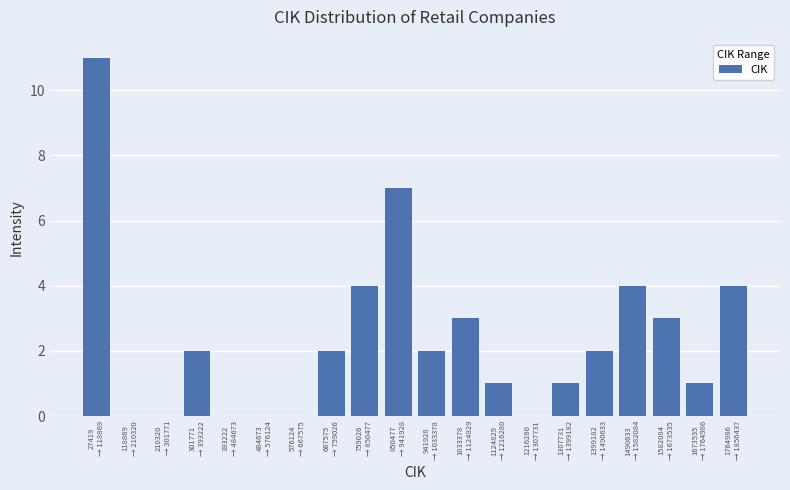

What is the sum of all values?

47